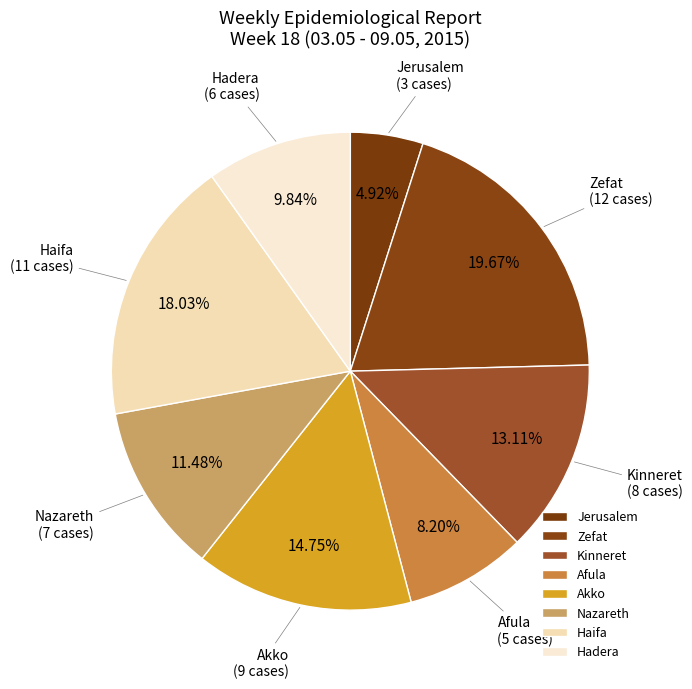

Rank the categories by value from lowest to highest.

Jerusalem, Afula, Hadera, Nazareth, Kinneret, Akko, Haifa, Zefat